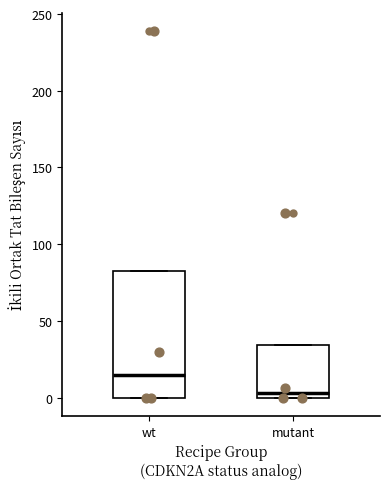

Which box's median line is the highest?

wt